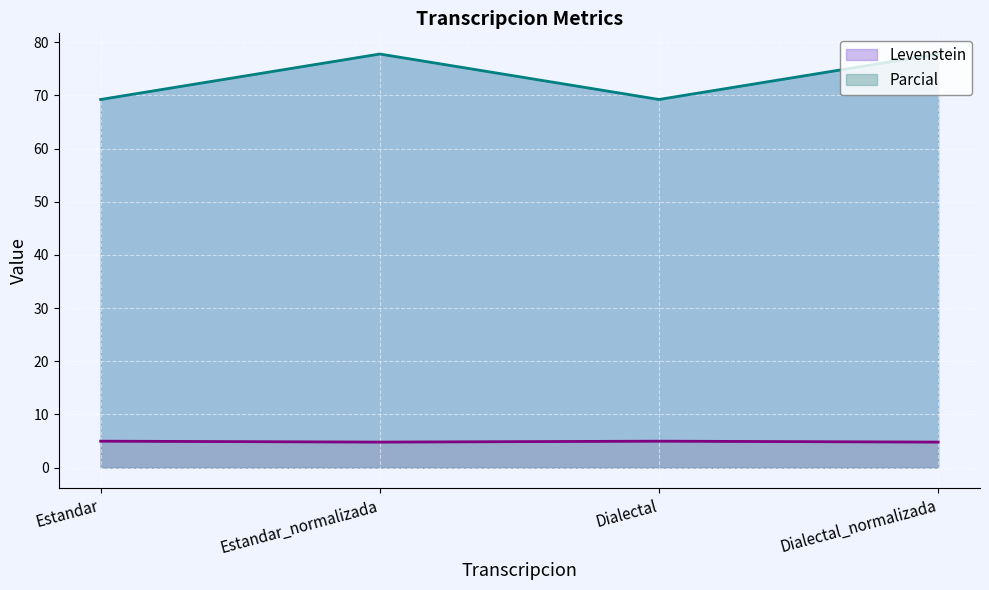

How many interior local valleys does the Levenstein series have?

1